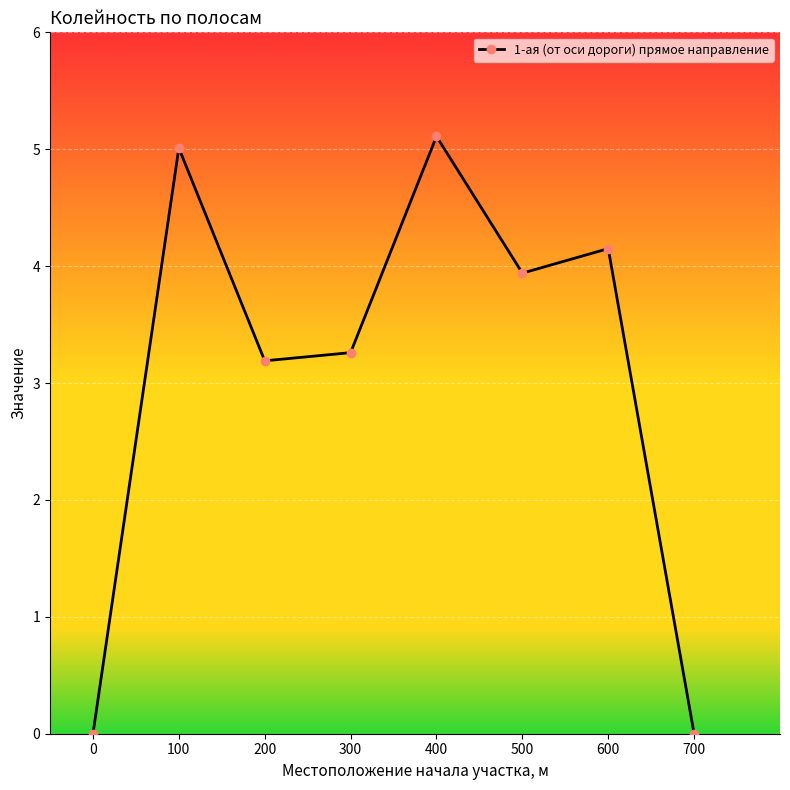

Reading right to left, list all the values displayed in this chart.

0.0	4.2	3.9	5.1	3.3	3.2	5.0	0.0